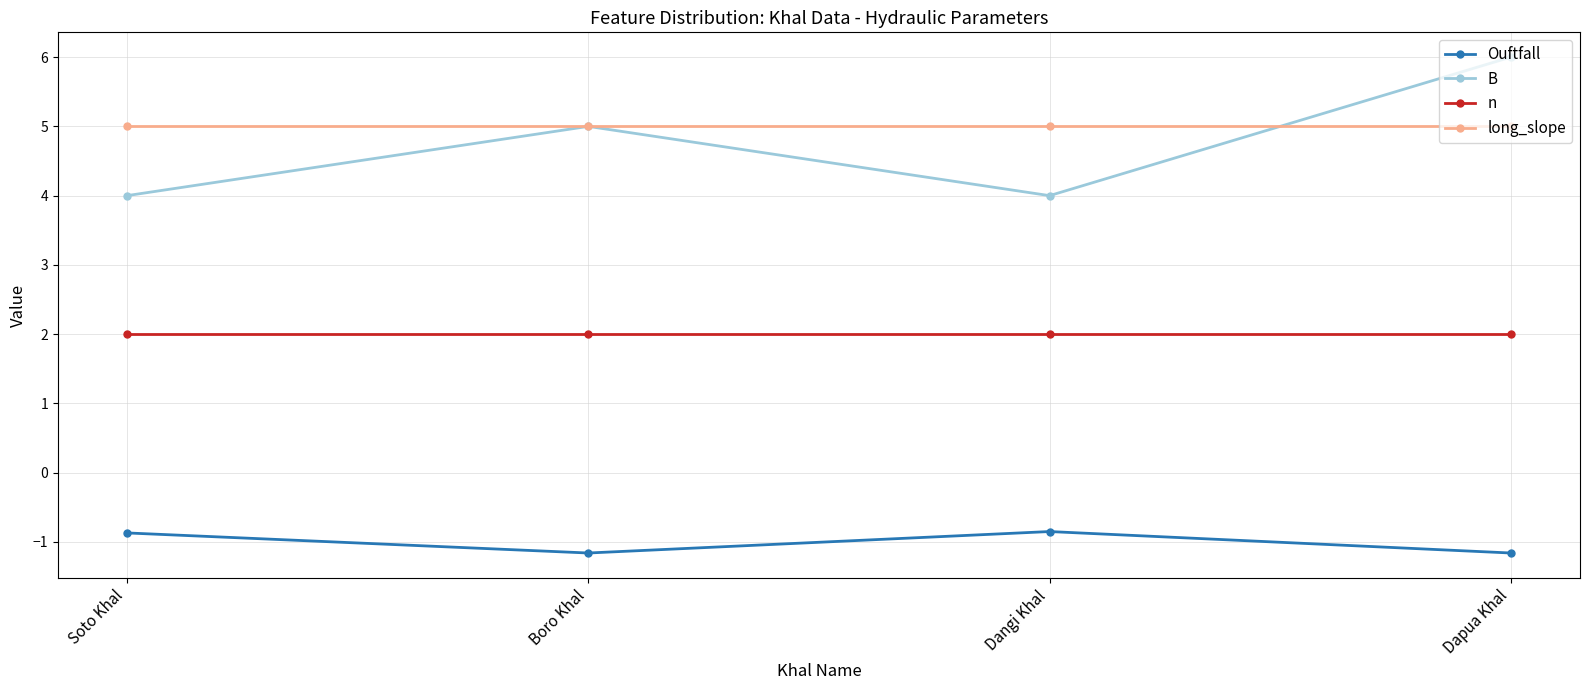

Which label corresponds to the largest value in the chart?

Dapua Khal